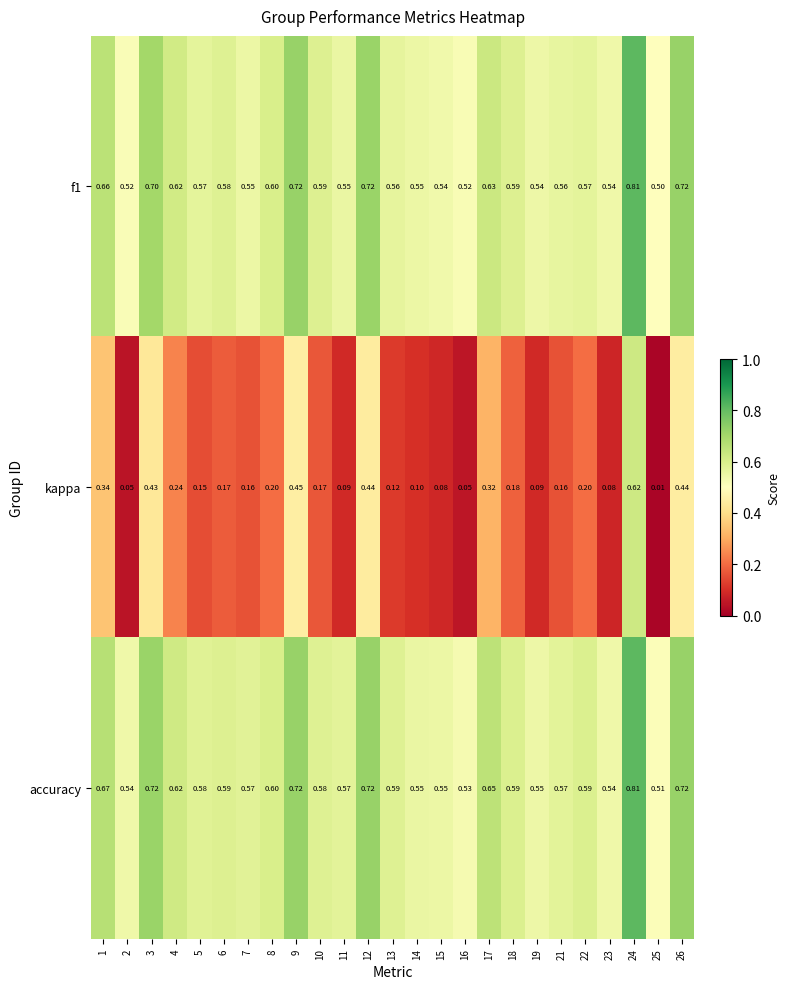

At which category does the chart reach its peak across all series?

24